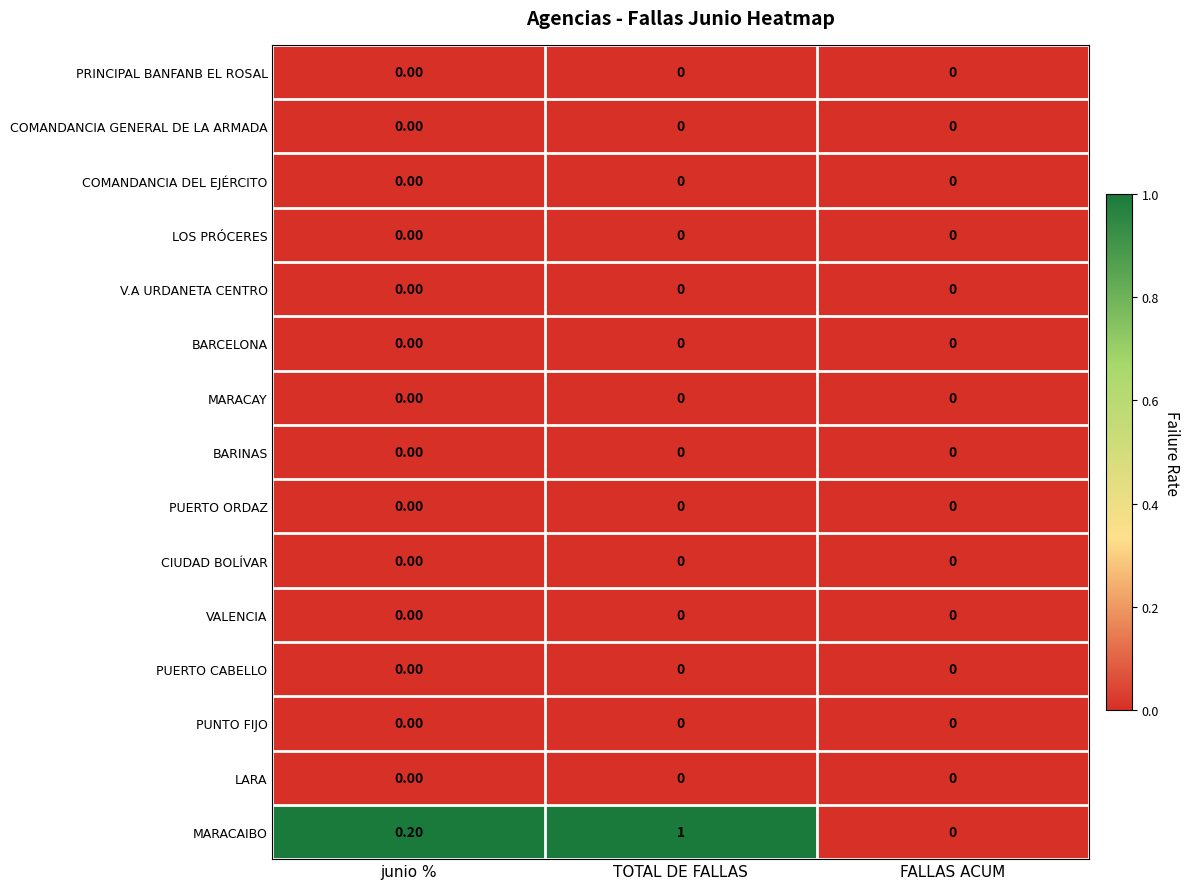

At which category is the sum across all series the highest?

TOTAL DE FALLAS